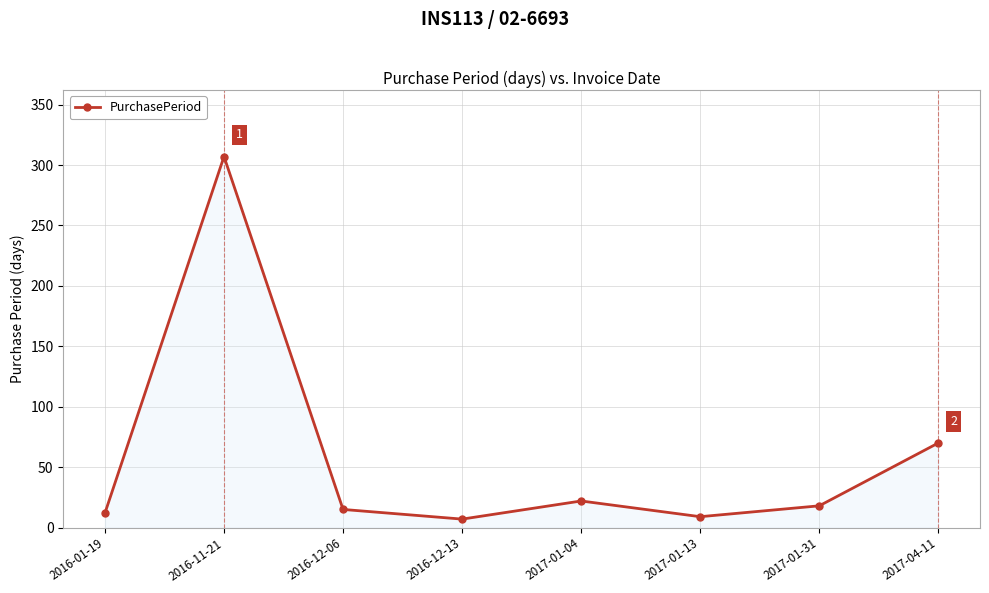

Reading left to right, what are all the values shown in this chart?

12	307	15	7	22	9	18	70